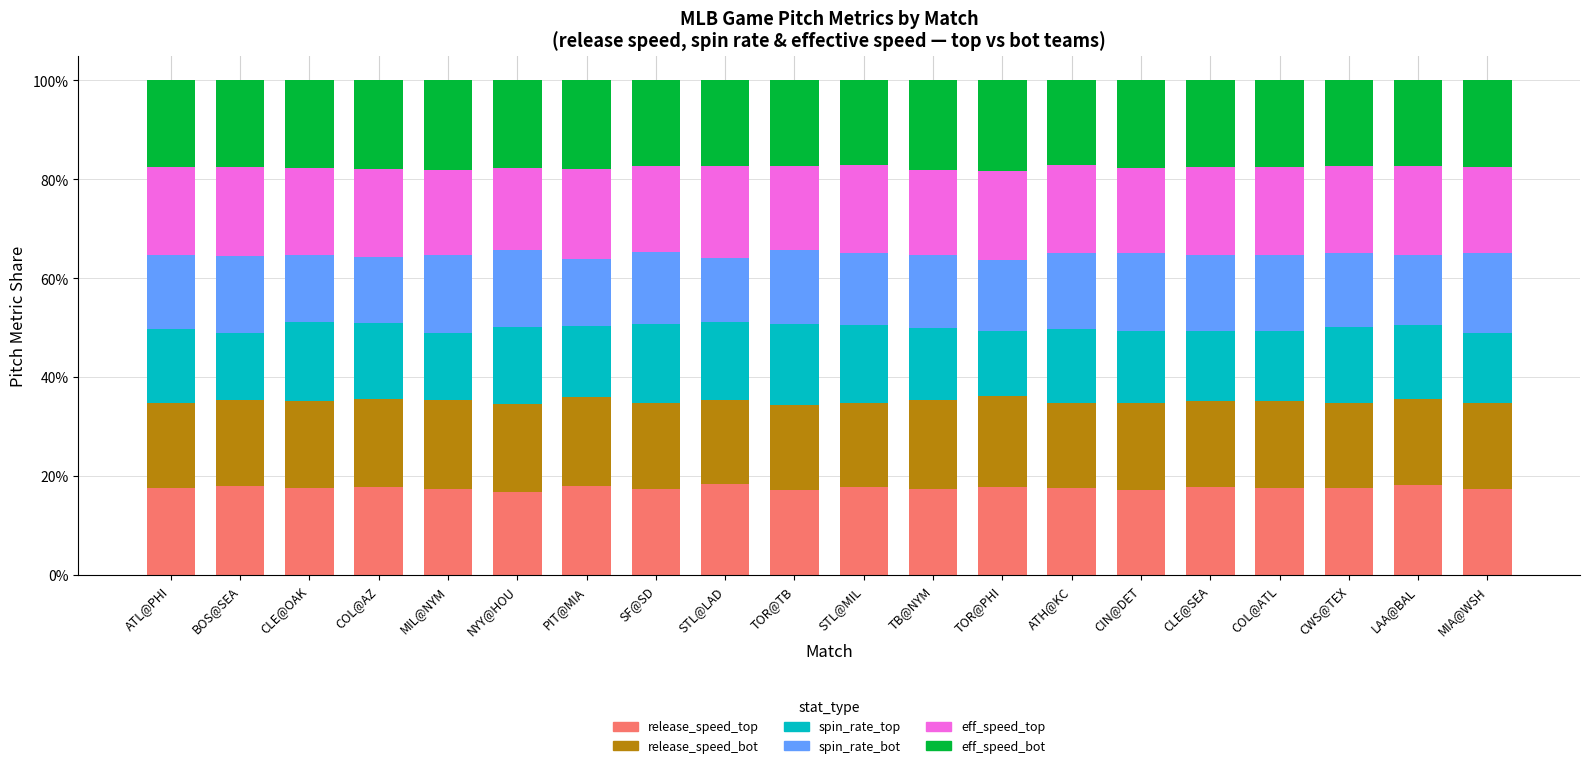

The release_speed_top series shows 9.1 at TB@NYM. True or false?

False